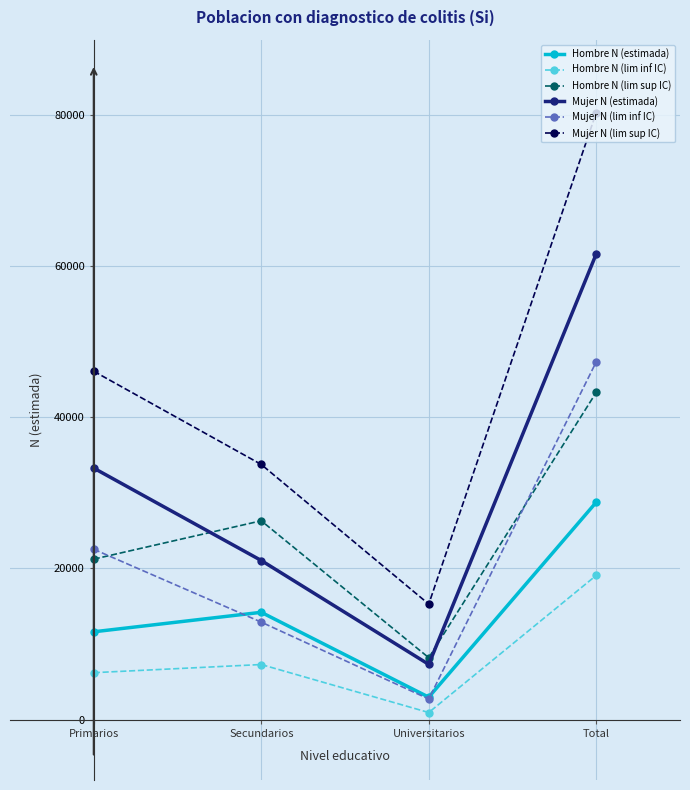

The Hombre N (lim inf IC) series shows 19078 at Total. True or false?

True